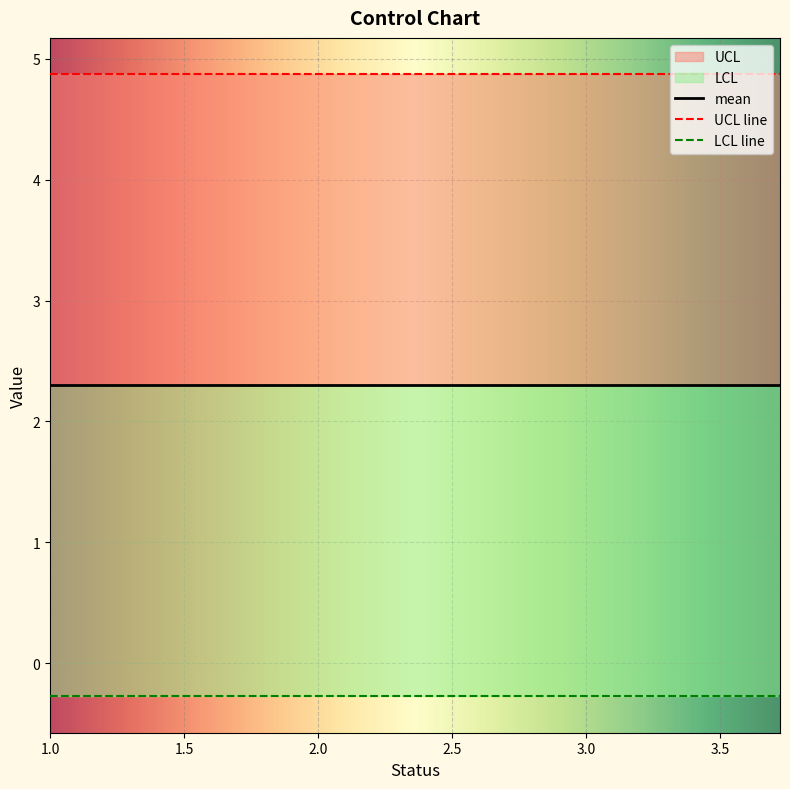

Rank the series by their average value, from lowest to highest.

LCL, mean, UCL